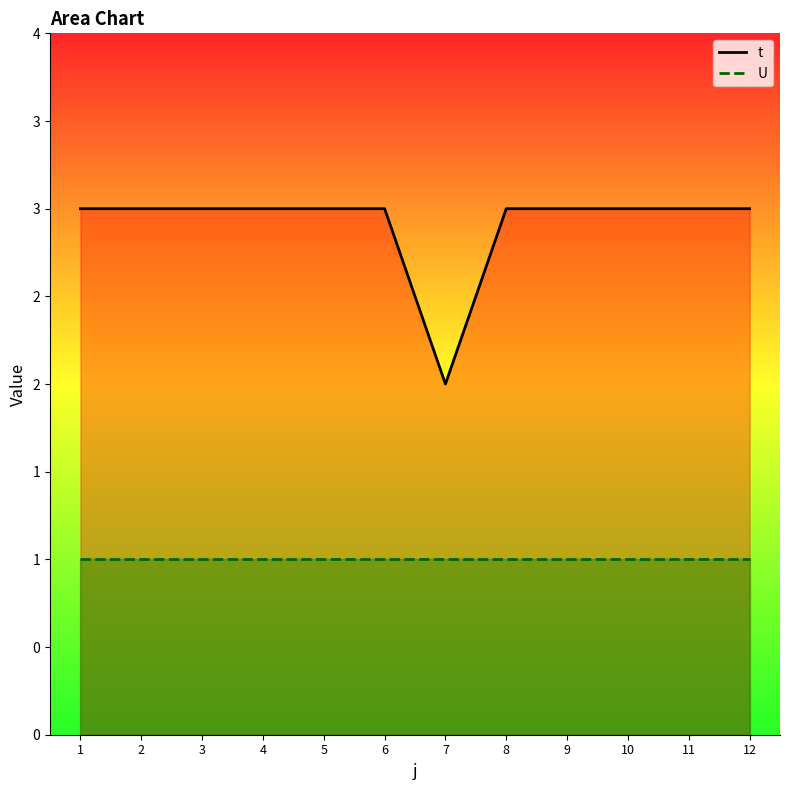

Between 2 and 8, which is larger?

2